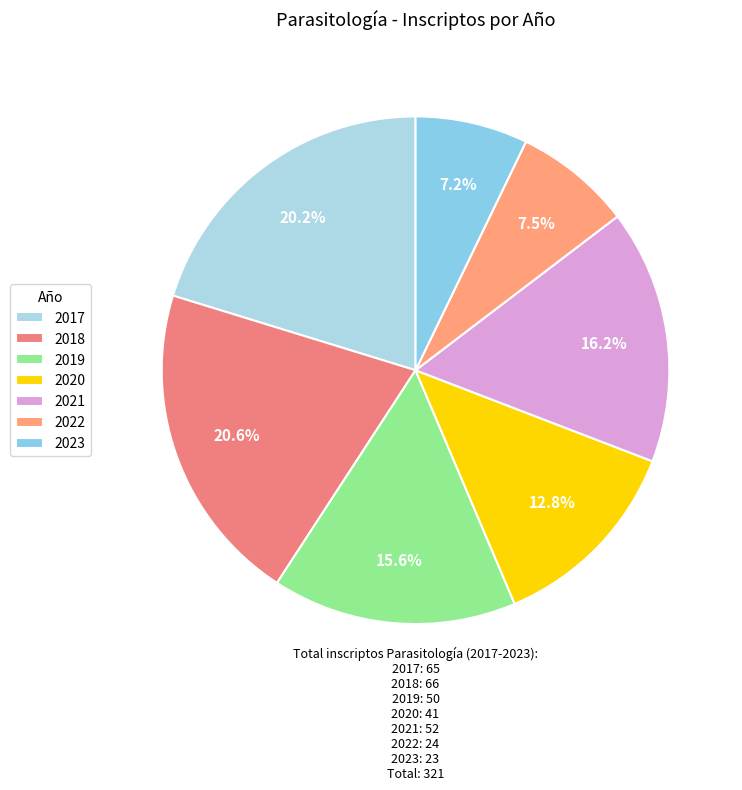

Rank the categories by value from highest to lowest.

2018, 2017, 2021, 2019, 2020, 2022, 2023